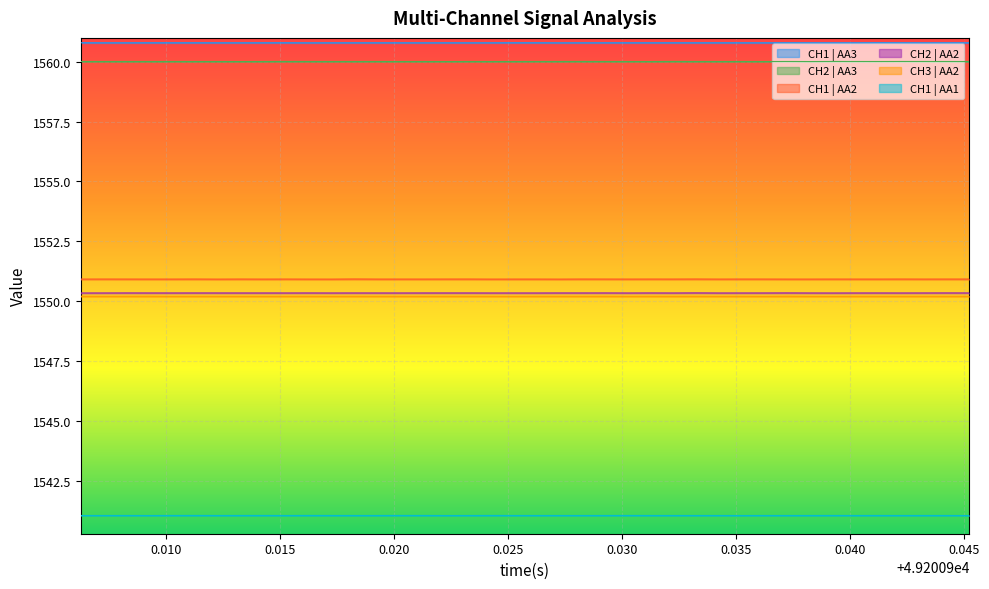

What is the minimum value for CH1 | AA1?

1541.0